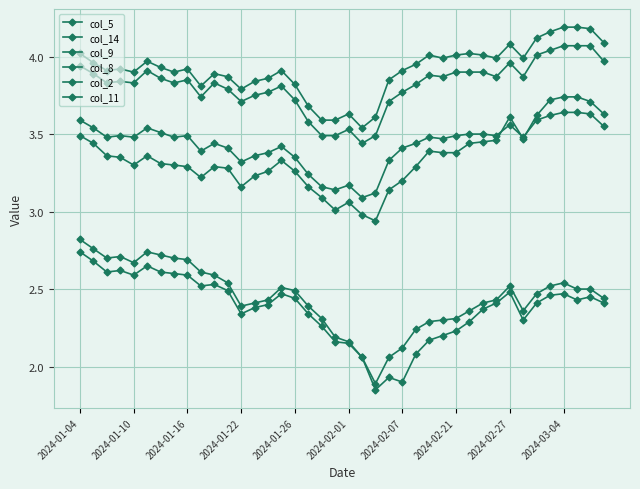

True or false: col_8 and col_5 intersect in this chart.

False